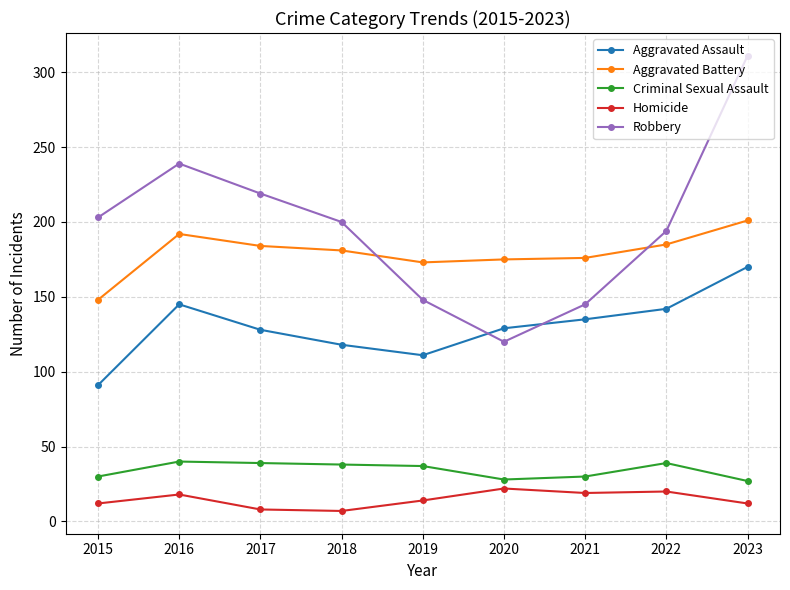

How many distinct data groups are displayed?

5